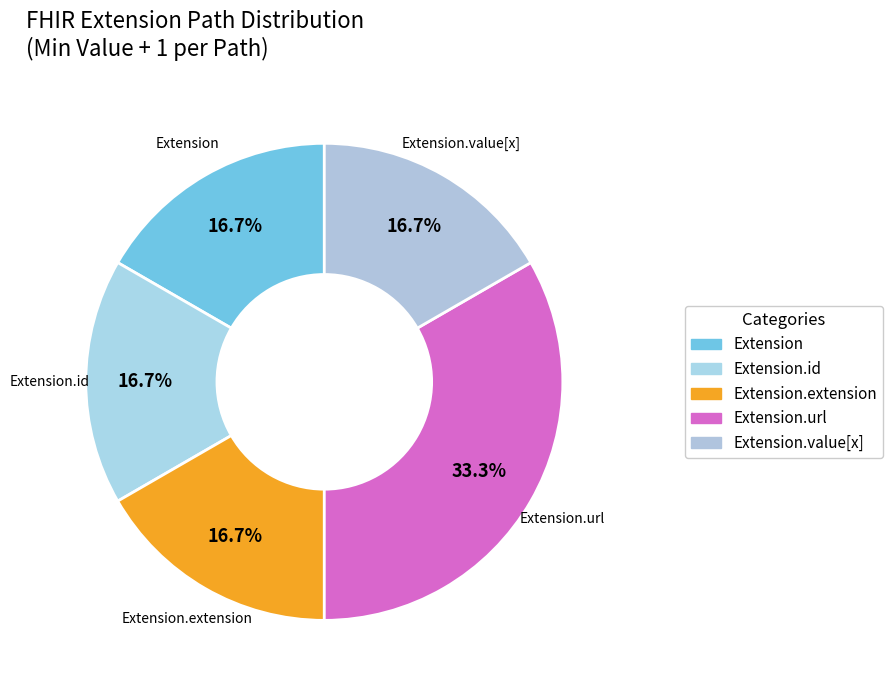

Which slice is the smallest?

Extension